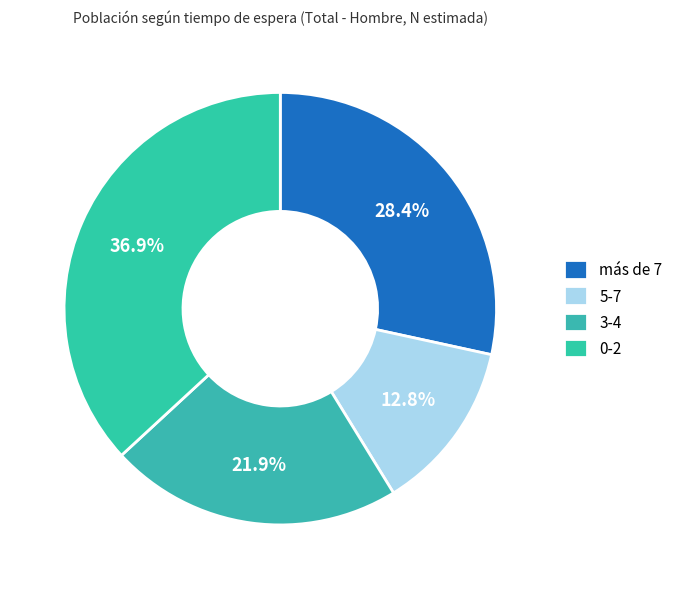

Which category has the biggest portion of the pie?

0-2